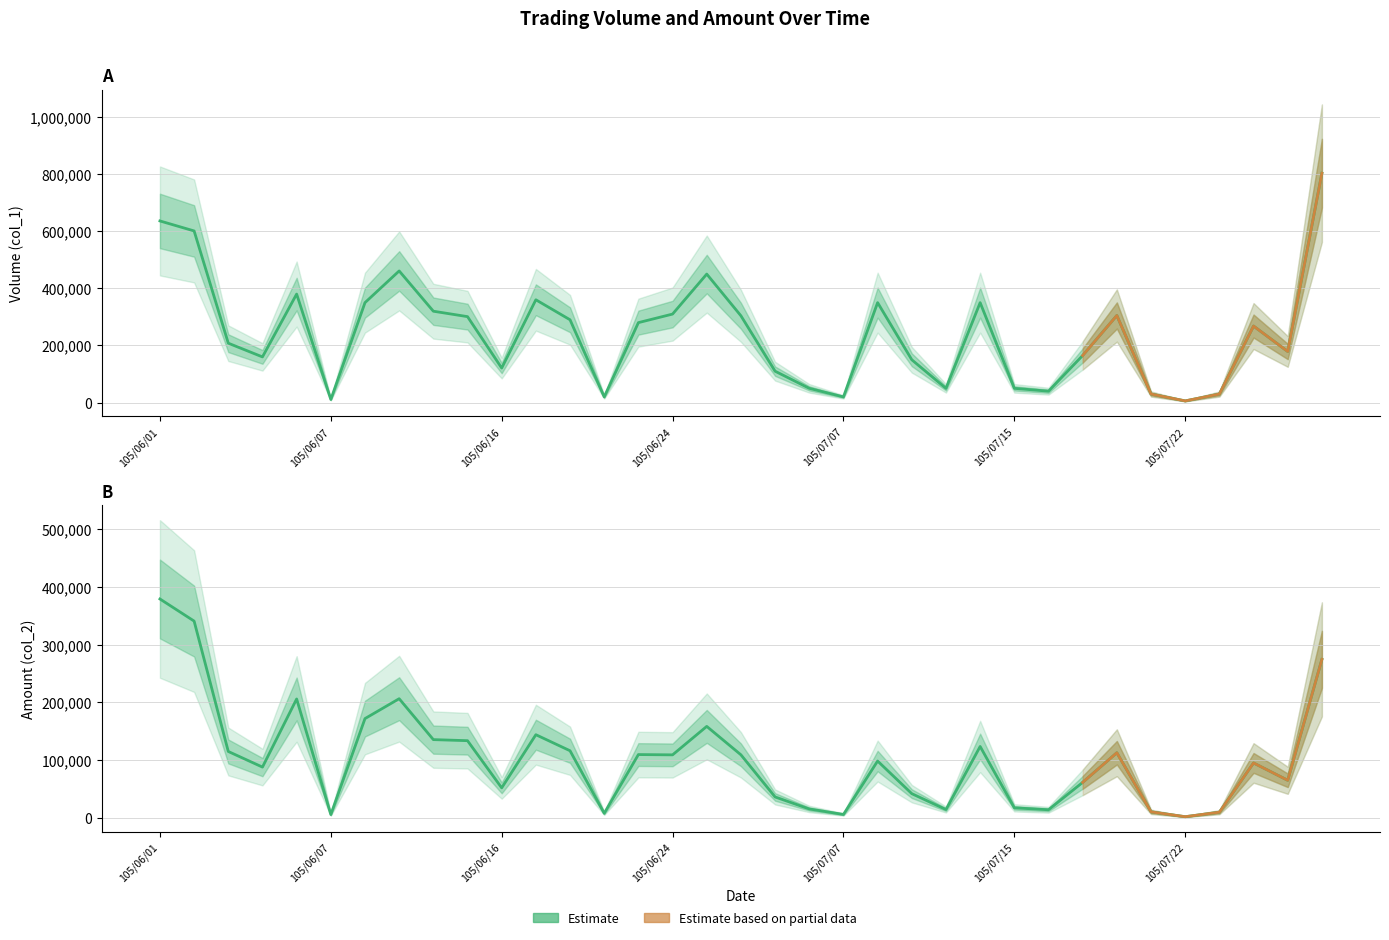

List the series in order of their overall mean, highest first.

Volume (col_1), Amount (col_2)